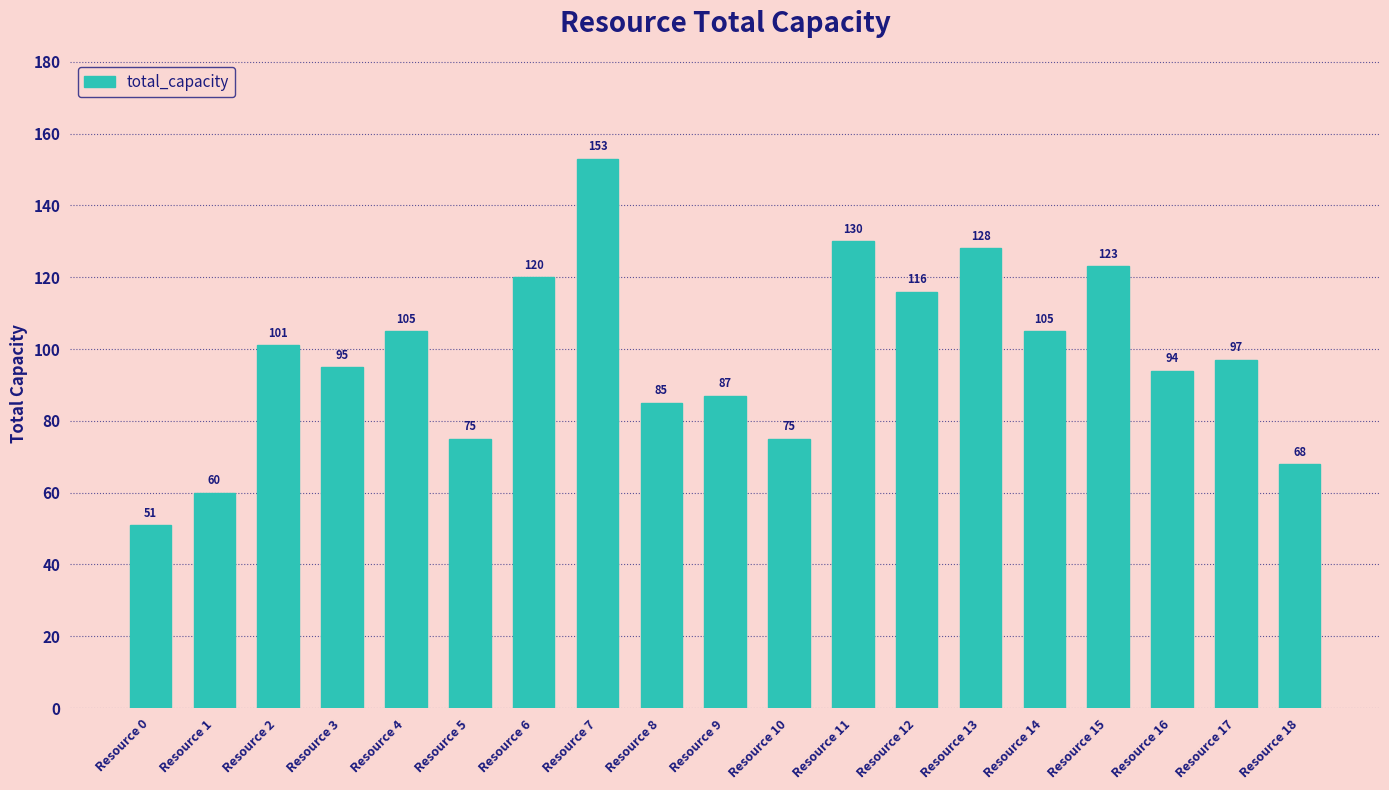

True or false: the data shows 51 at Resource 0.

True